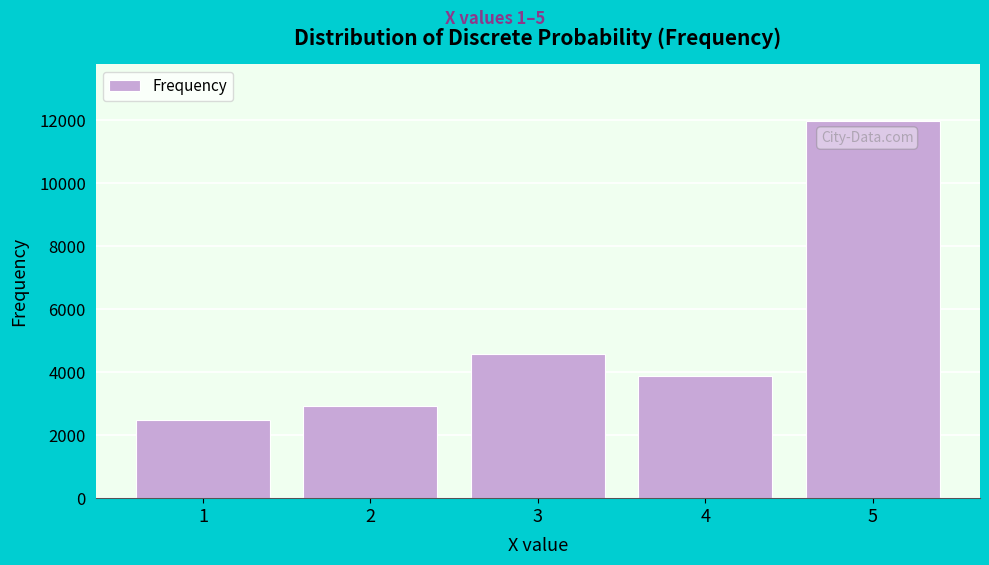

Reading left to right, extract all data points from this chart.

1=2492	2=2941	3=4582	4=3864	5=11990